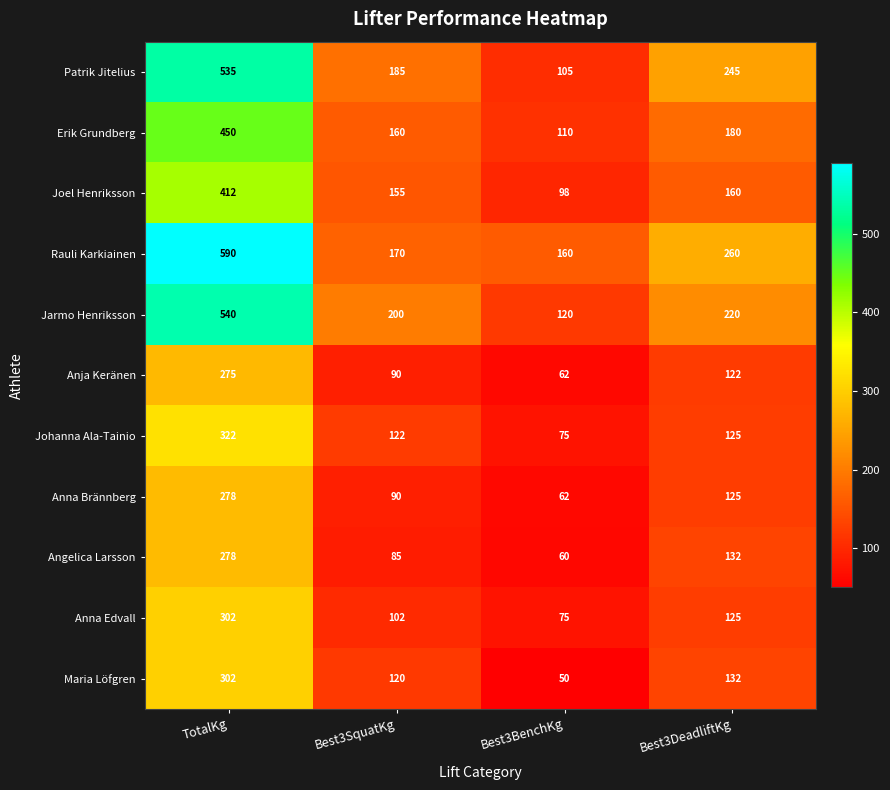

Read the Jarmo Henriksson value at Best3SquatKg, to the nearest 5.

200